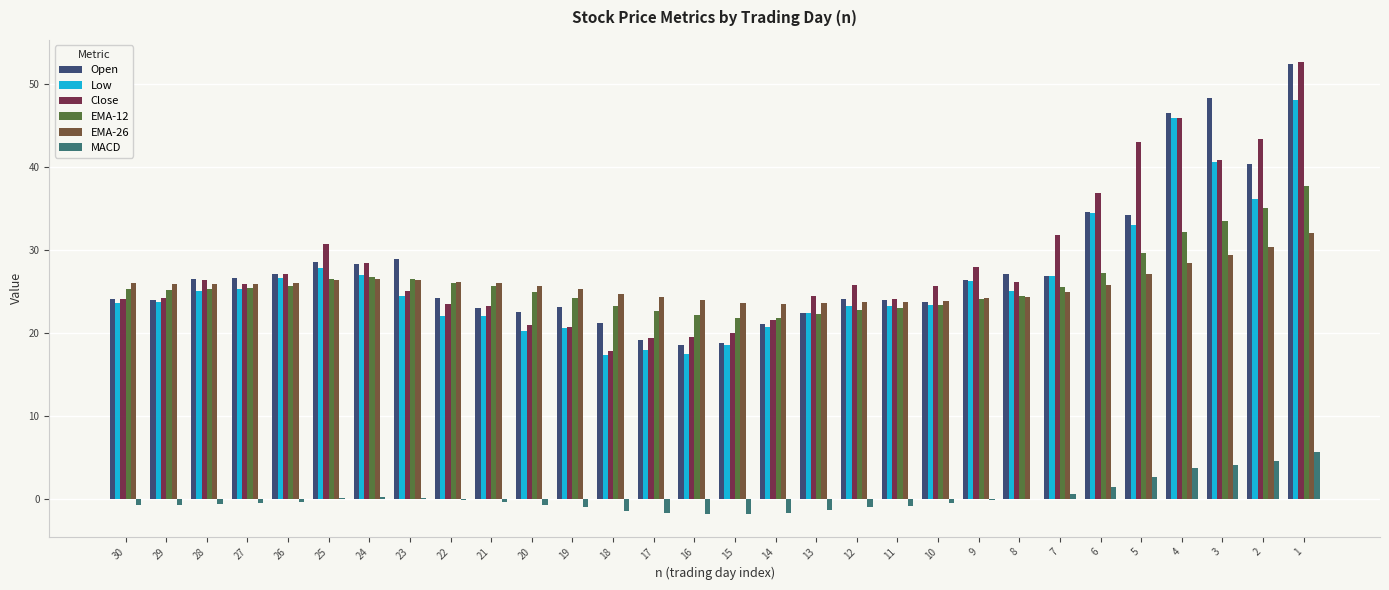

Is the value of Low at 22 greater than the value of MACD at 18?

Yes